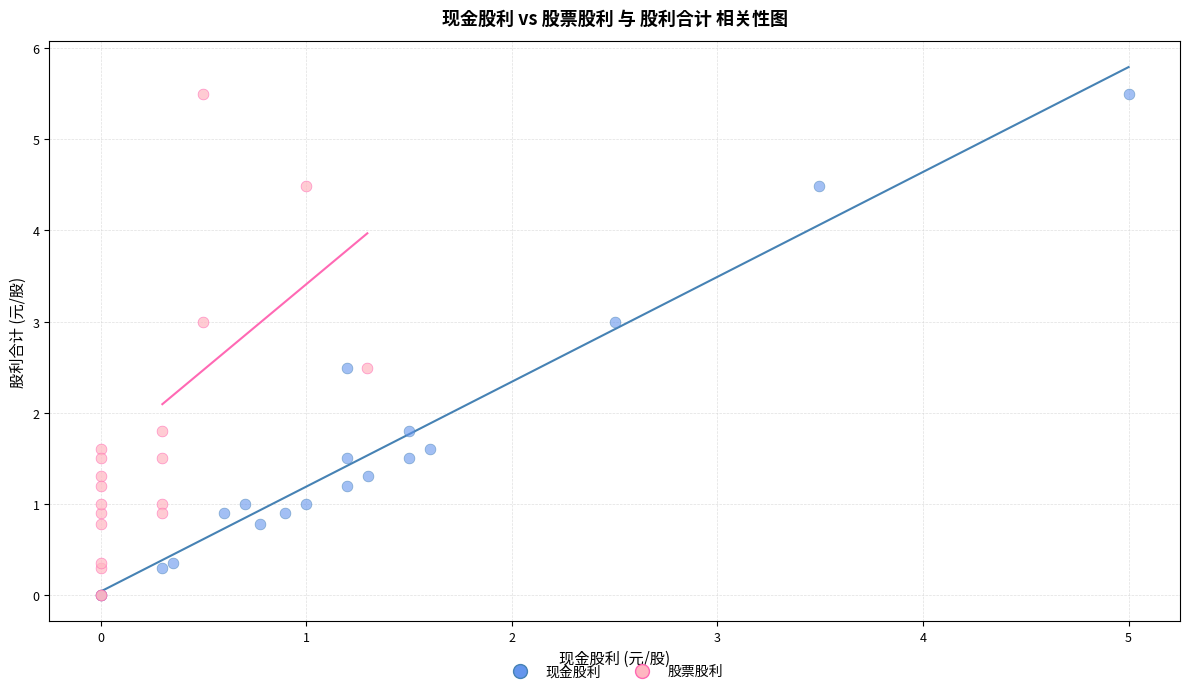

What are all the series names shown in the legend?

现金股利, 股票股利